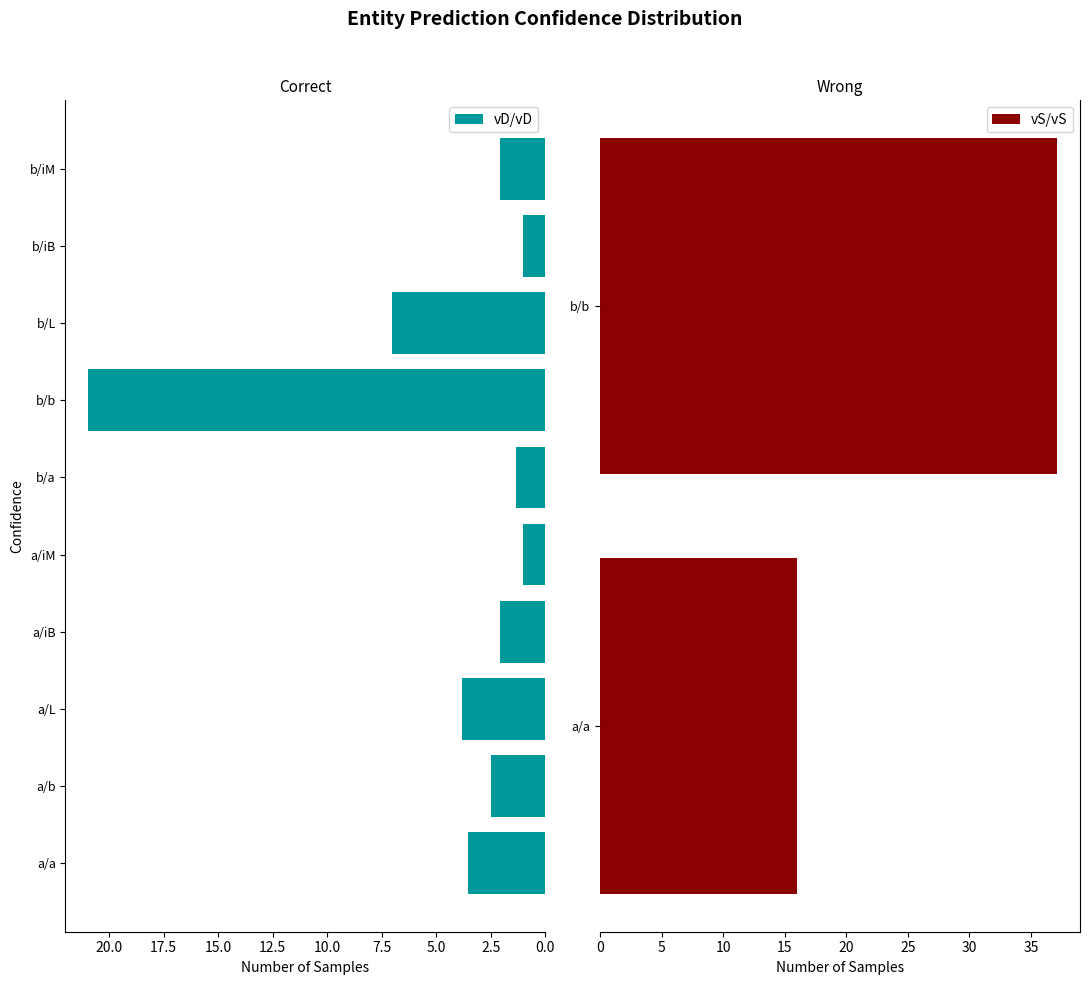

The chart shows a value of 2.5 at a/b. True or false?

True